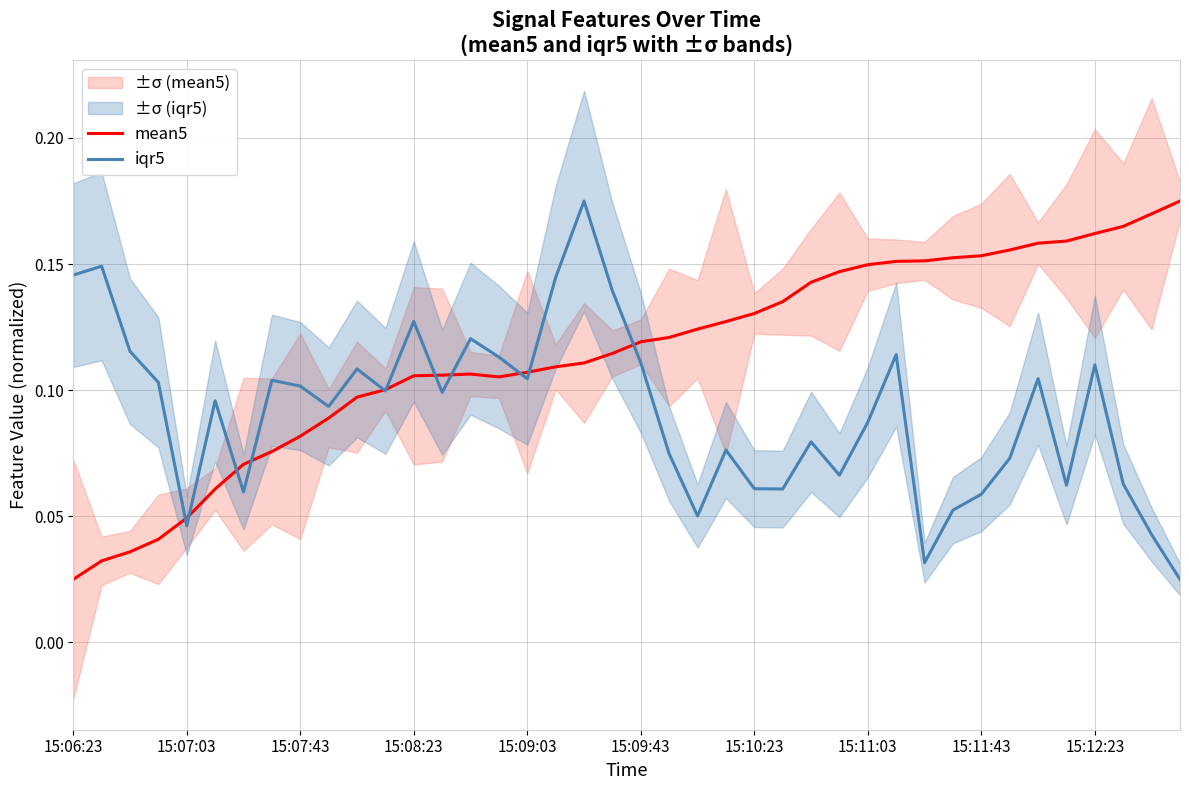

How many iqr5 values are between 0 and 1?

40